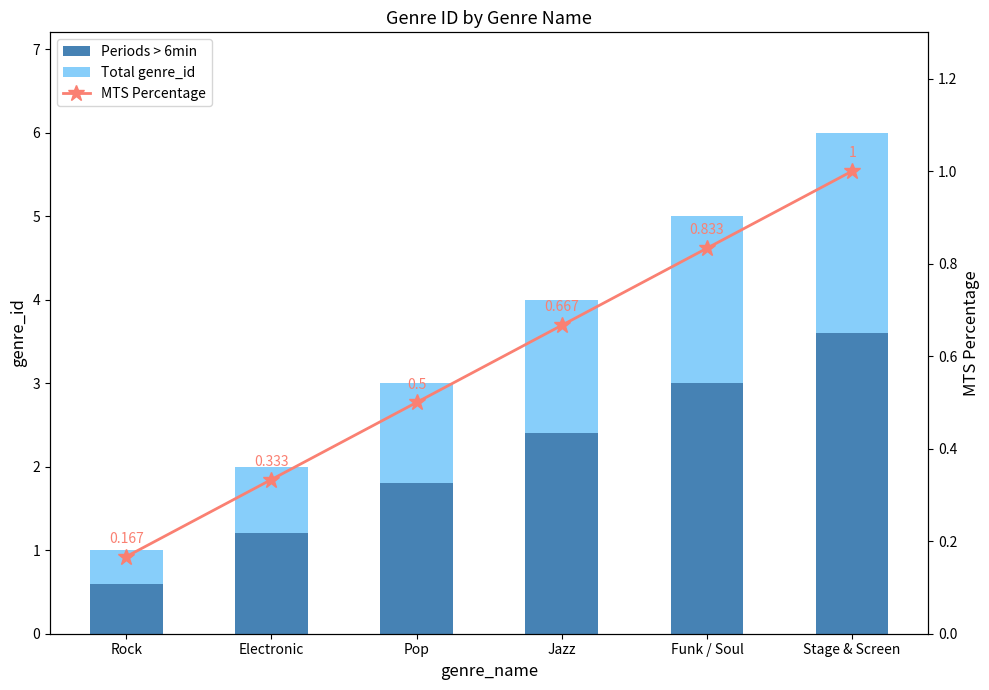

The MTS Percentage series shows 0.6 at Electronic. True or false?

False